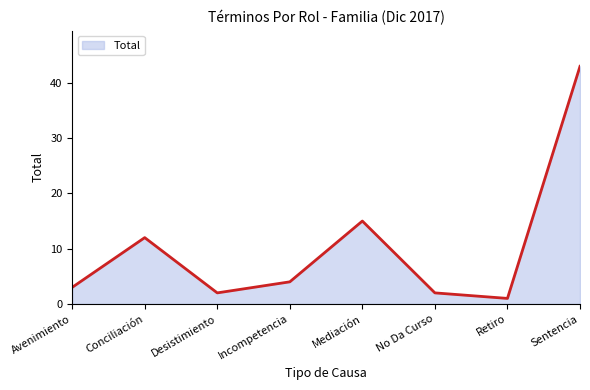

What is the smallest value displayed?

1